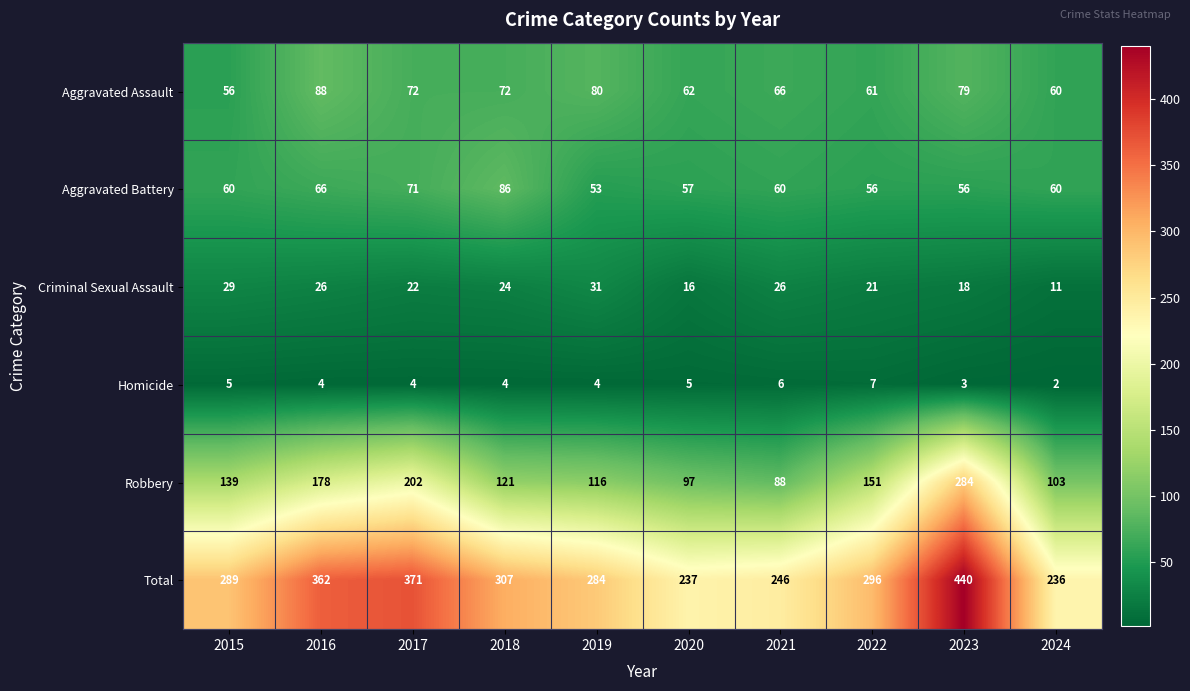

What is the difference between the maximum and minimum values in the Robbery series?

196